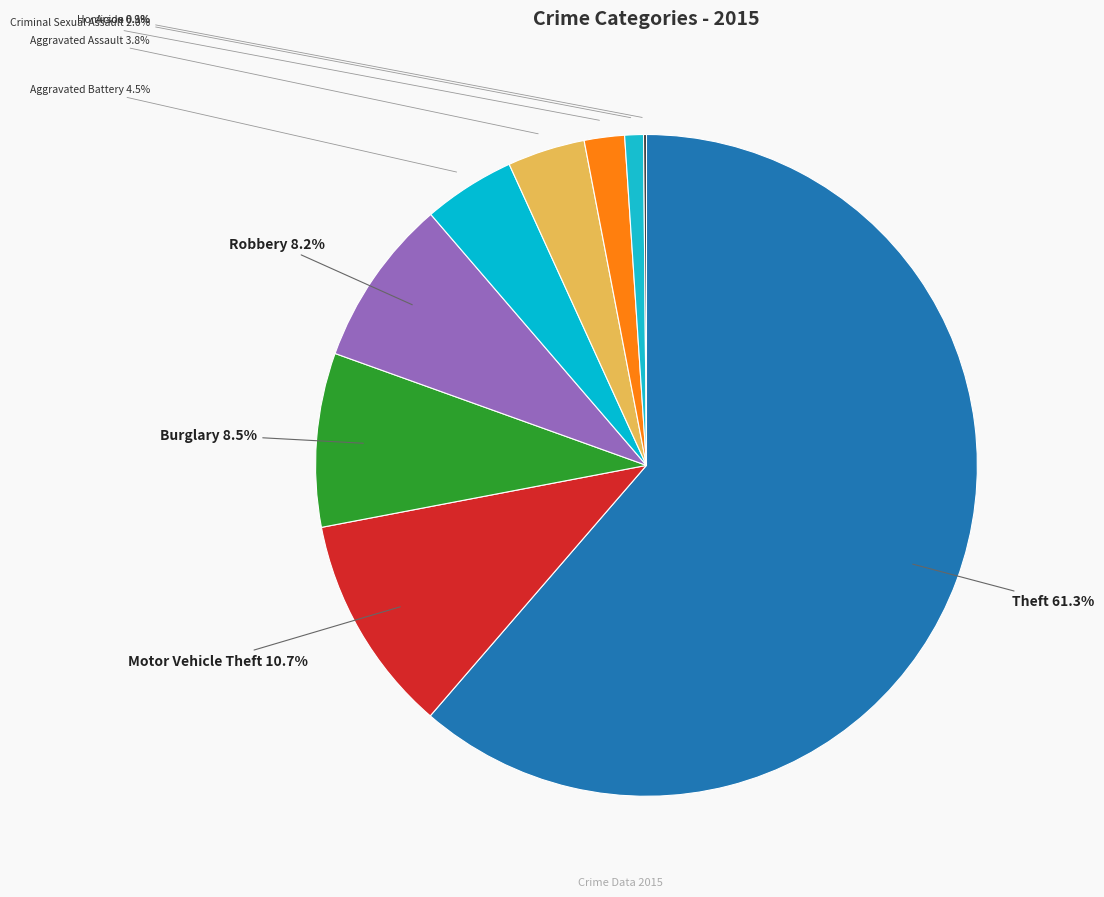

Which category has the smallest portion of the pie?

Arson